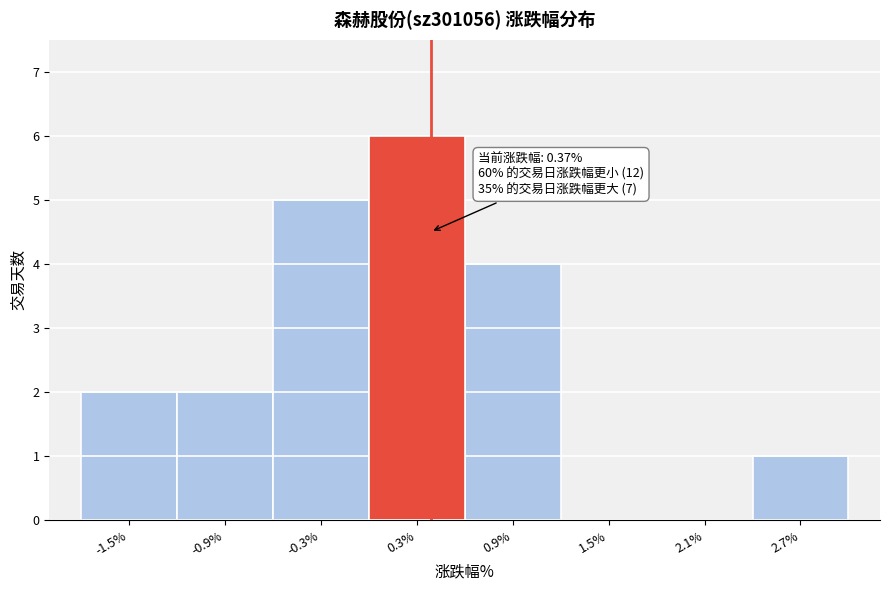

Over which range of the x-axis is the bar tallest?

0.0 to 0.6